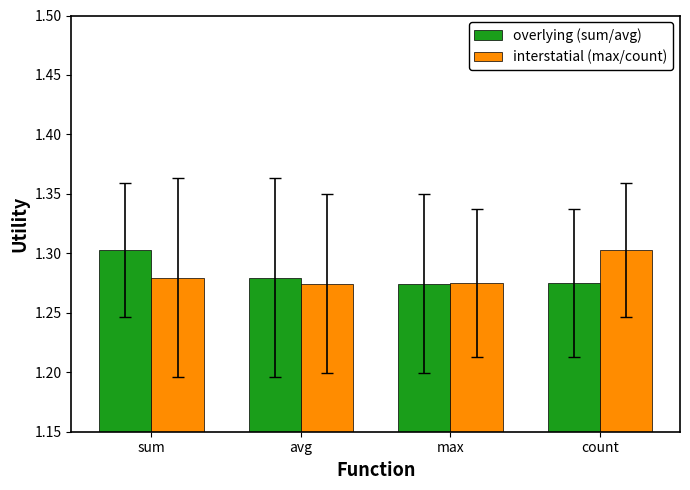

What is the label of the 2nd bar from the left?

avg